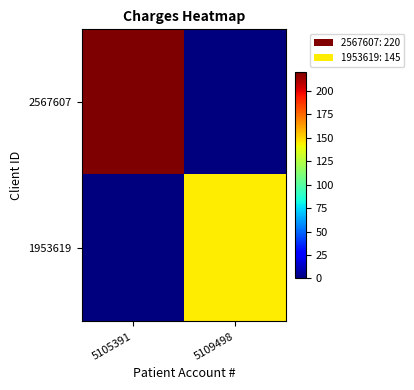

List the series in order of their peak value, highest first.

2567607, 1953619